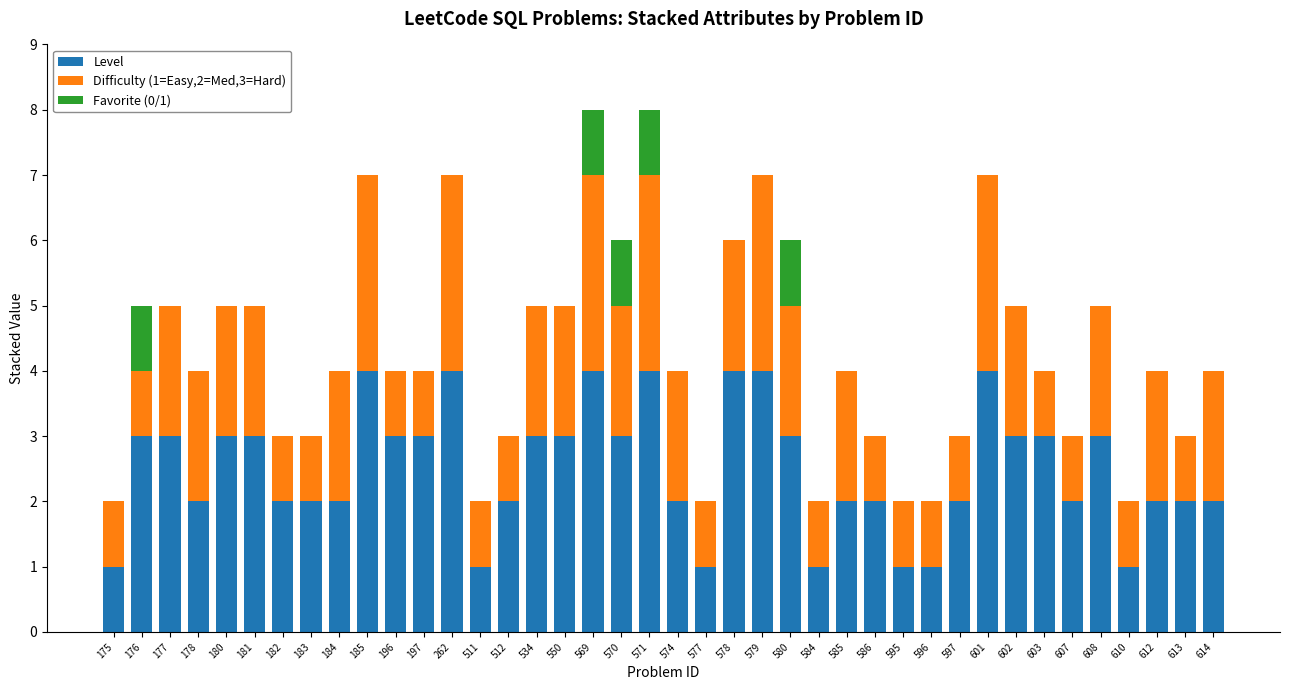

What is the sum of all Level values?

100